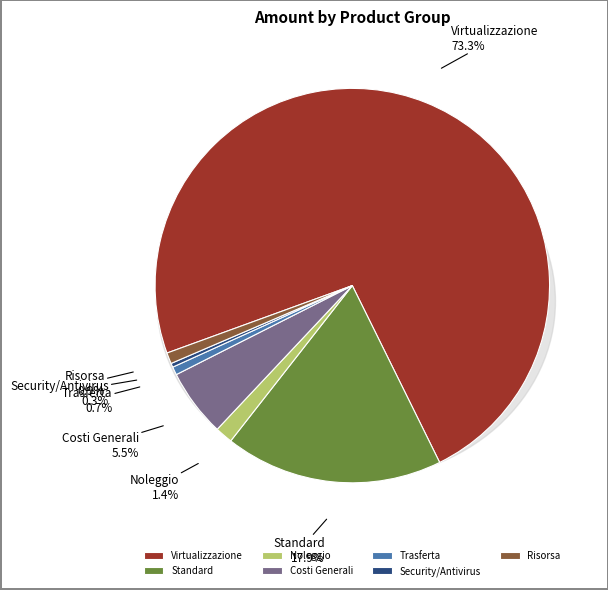

How many segments does this pie chart have?

7